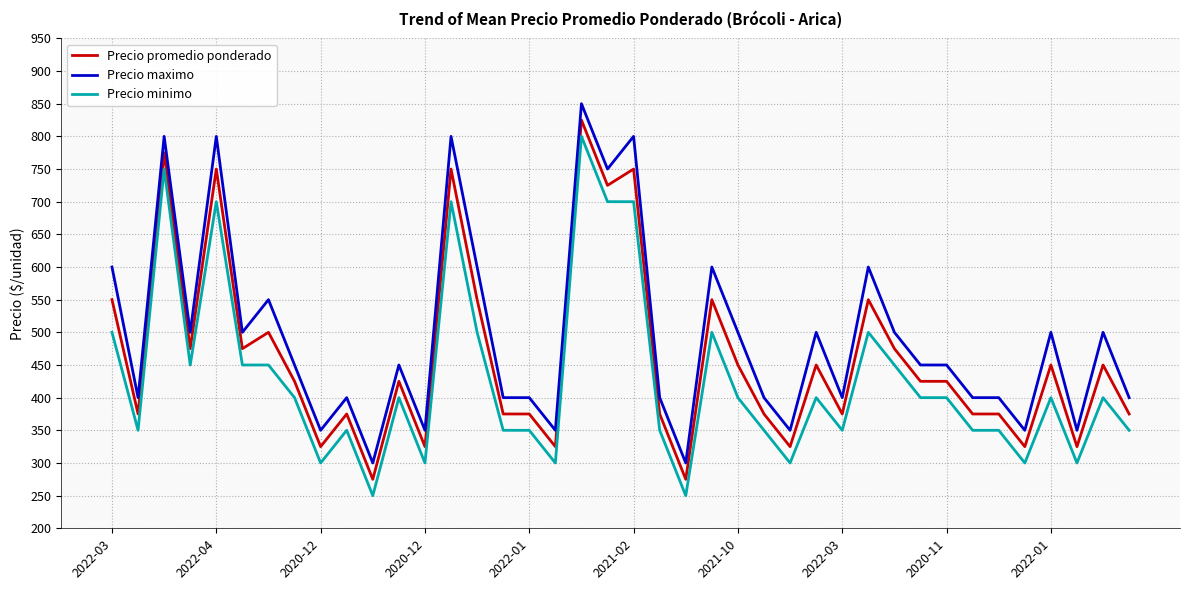

What is the highest value of the Precio maximo series?

850